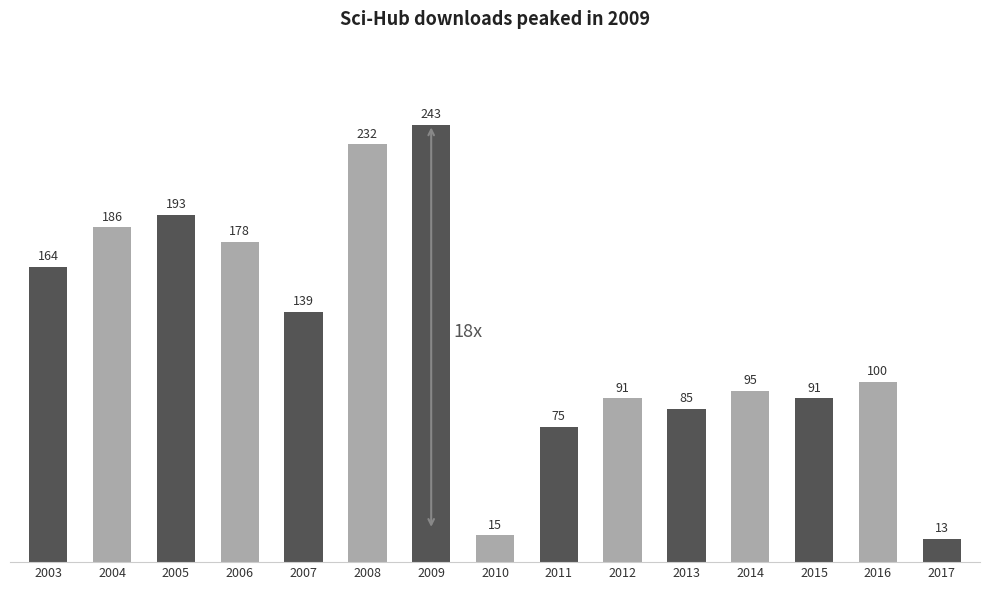

At which category does the chart reach its peak across all series?

2009